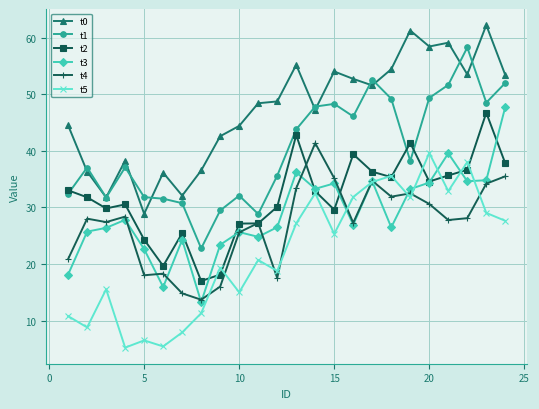

True or false: t1 and t4 cross at least once.

False